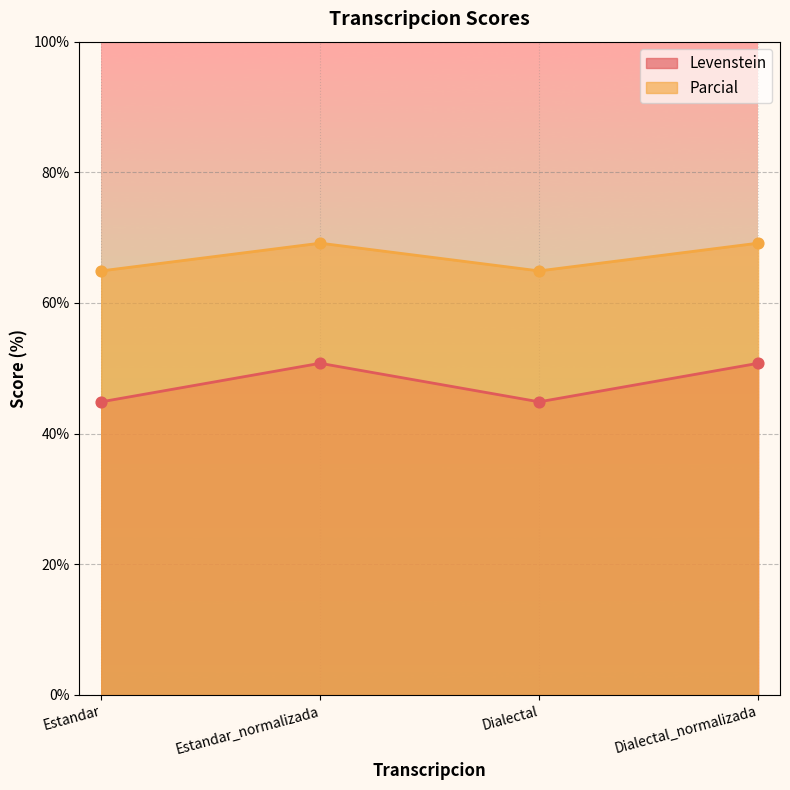

What are all the series names shown in the legend?

Levenstein, Parcial